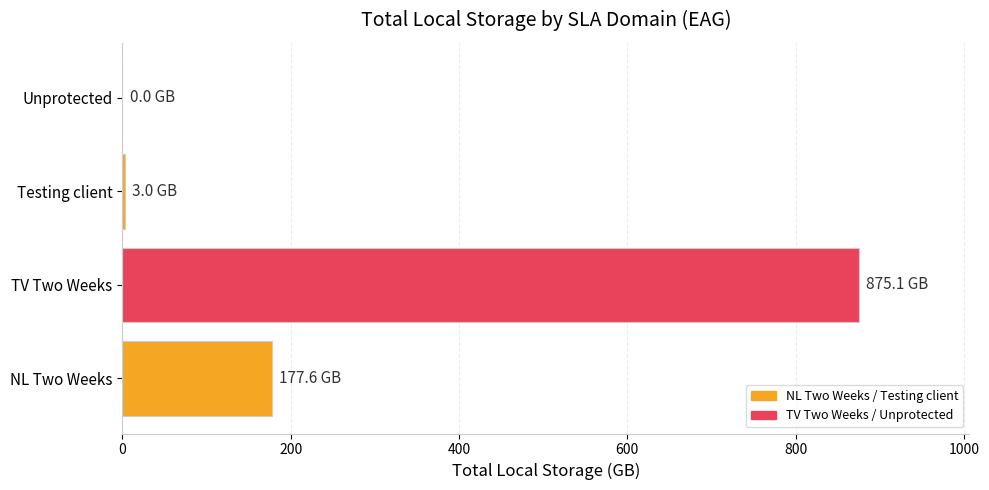

At which category does the chart reach its peak across all series?

TV Two Weeks